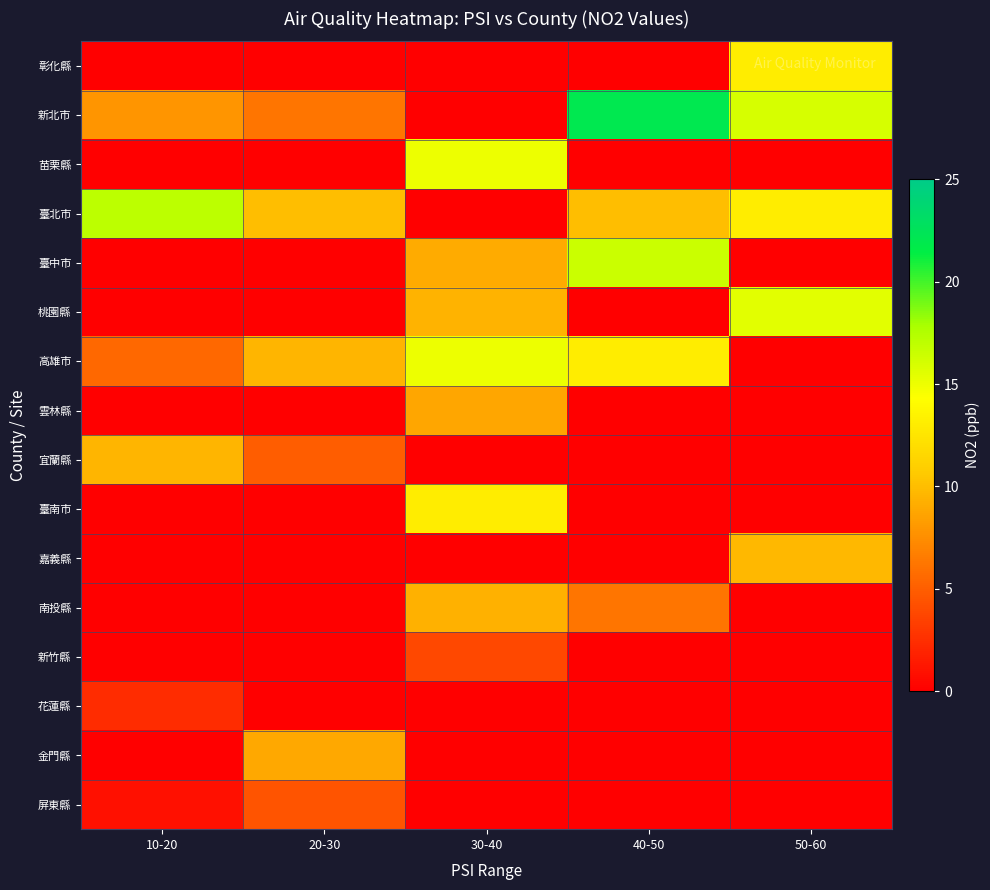

At 10-20, list the series in order from largest to smallest.

臺北市, 宜蘭縣, 新北市, 高雄市, 花蓮縣, 屏東縣, 彰化縣, 苗栗縣, 臺中市, 桃園縣, 雲林縣, 臺南市, 嘉義縣, 南投縣, 新竹縣, 金門縣